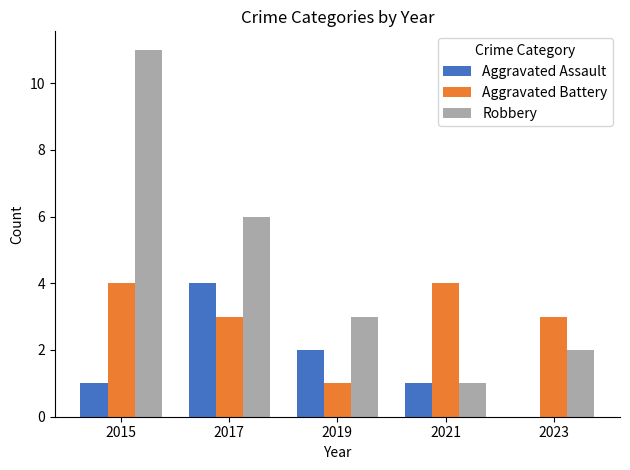

How many Aggravated Battery values are between 3 and 4?

4